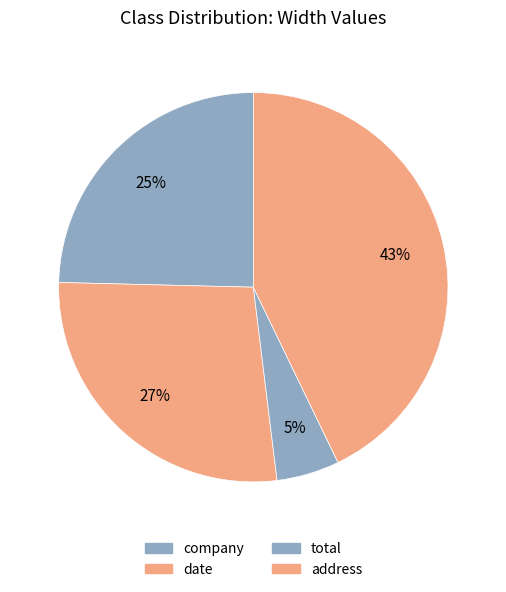

Between total and company, which is larger?

company